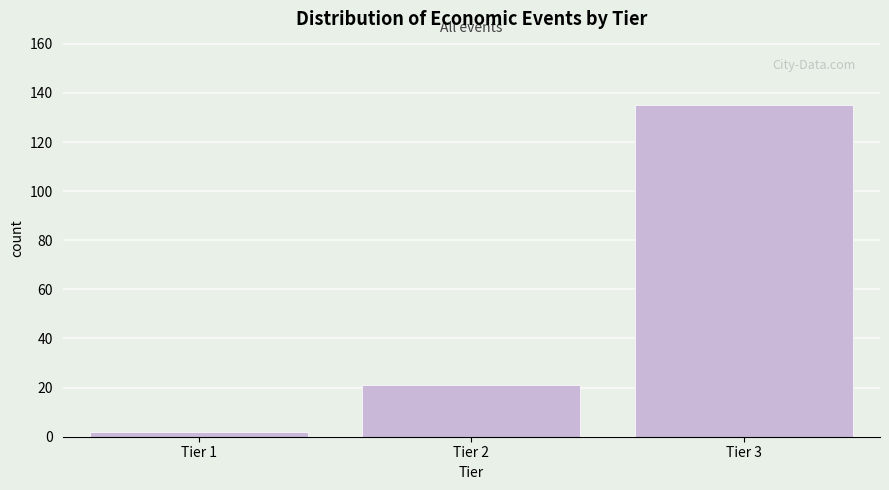

Reading left to right, what are all the values shown in this chart?

2	21	135